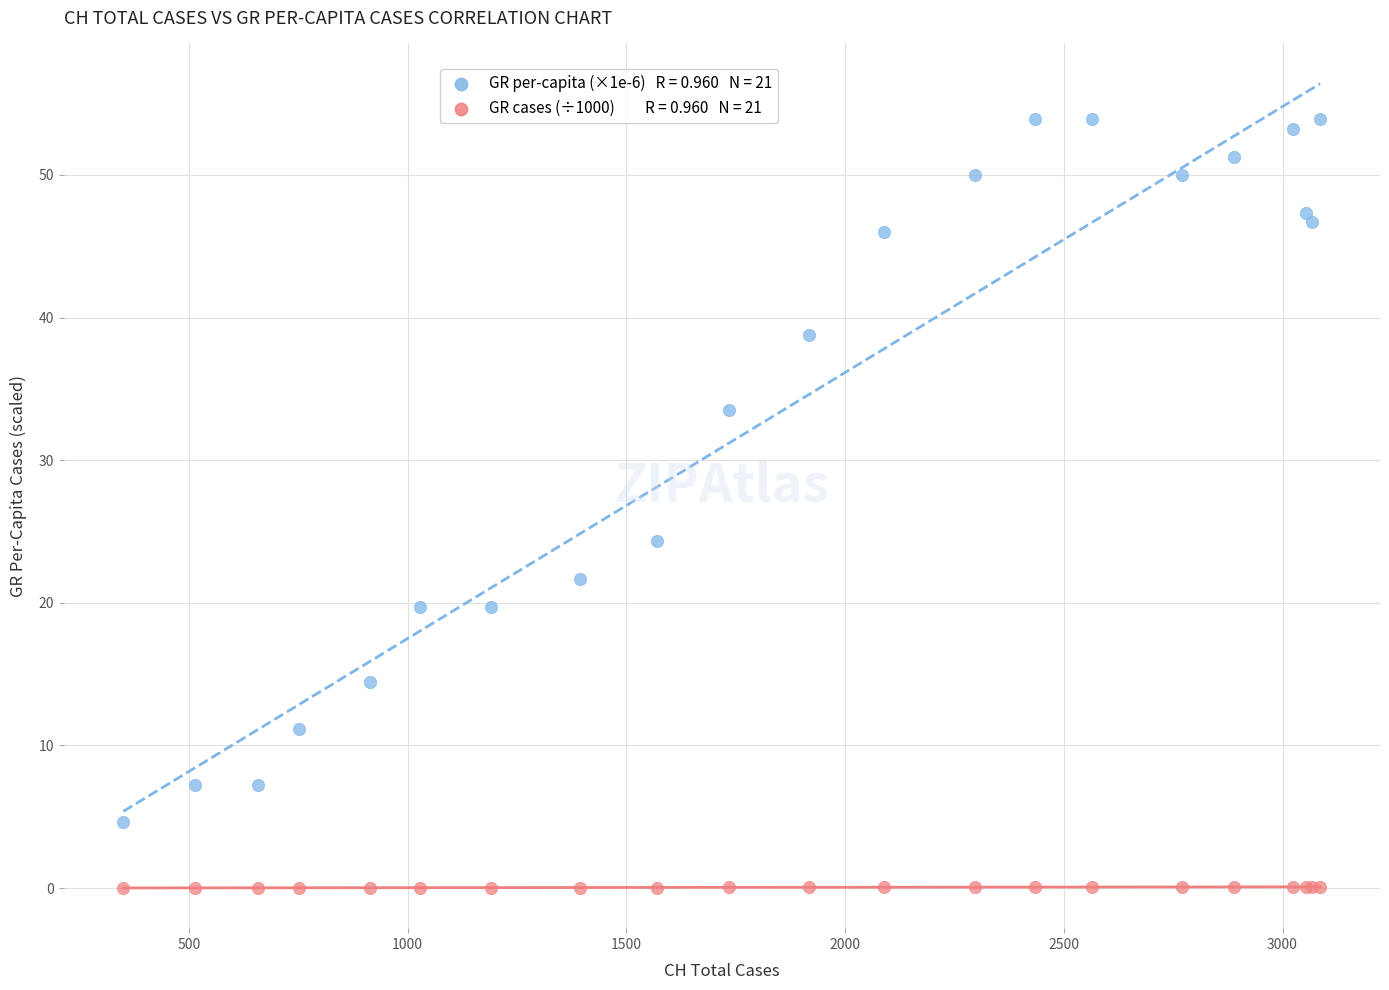

Across all series, what Y value is closest to 26?

24.3